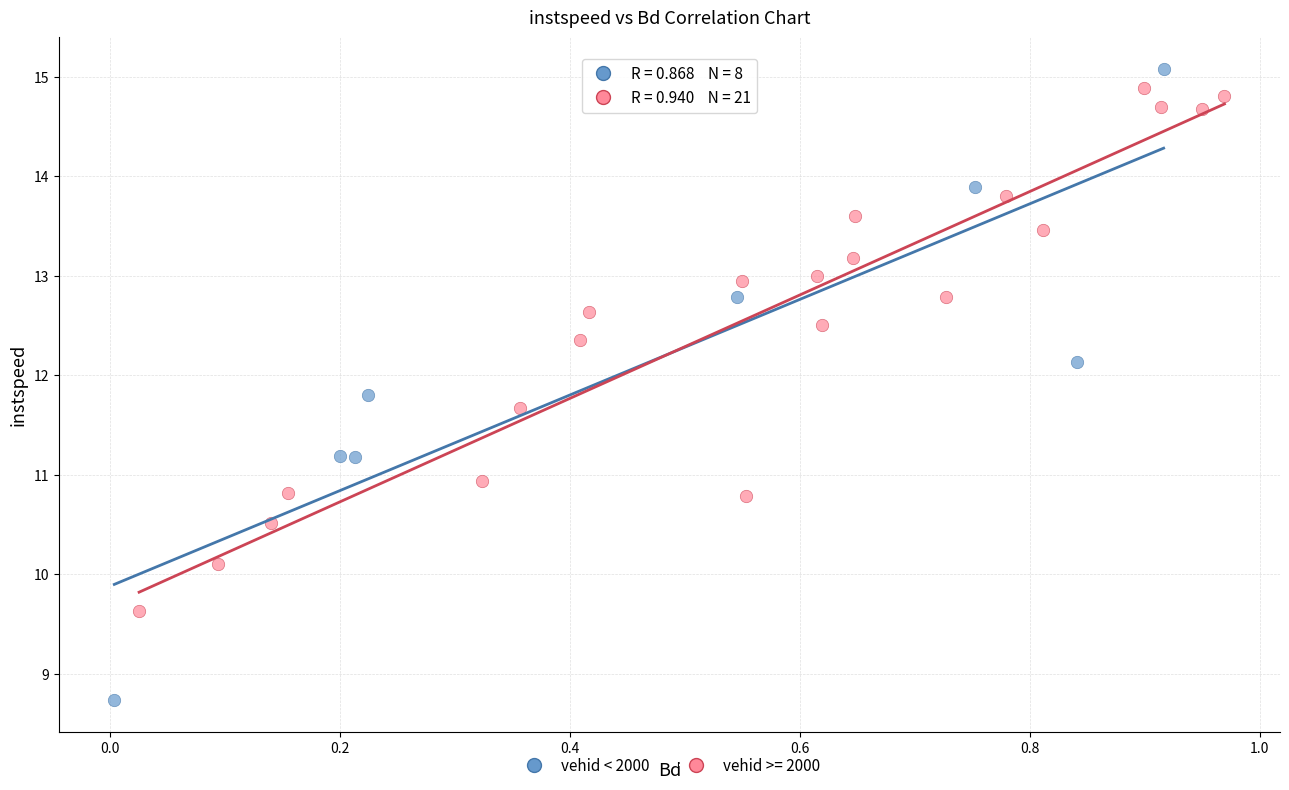

Which series contains the lowest Y value?

vehid < 2000